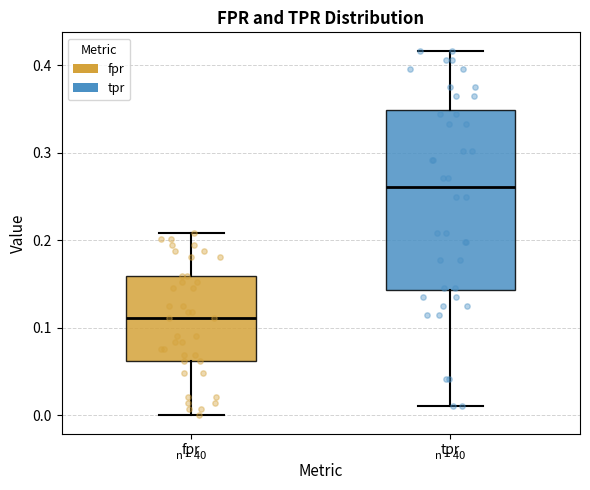

Where does the upper whisker of the box for fpr end on the y-axis? The values are not printed on the chart, so give them approximately, as read against the axis.

0.21